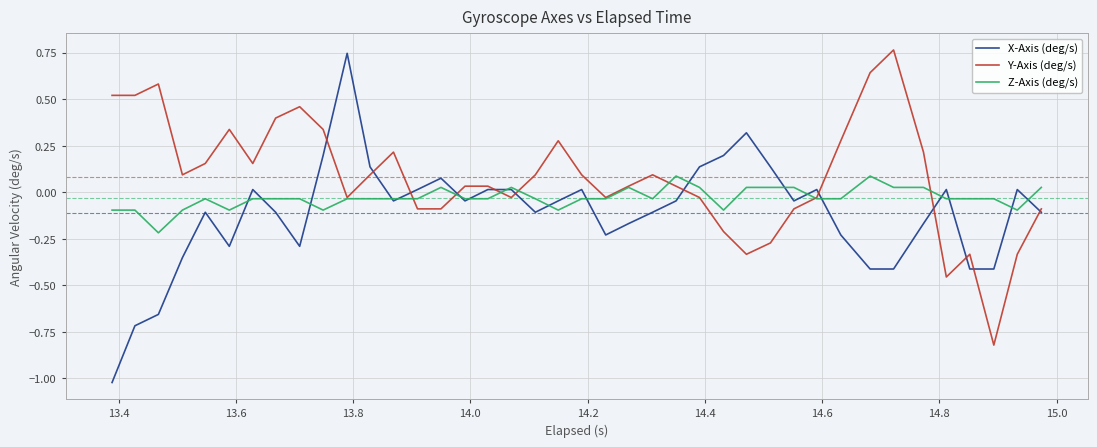

True or false: Z-Axis (deg/s) has more than 1 interior local peaks.

True